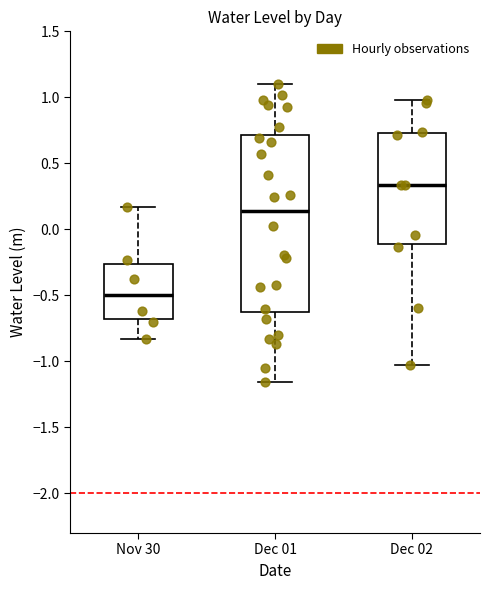

Which box's median line is the highest?

Dec 02